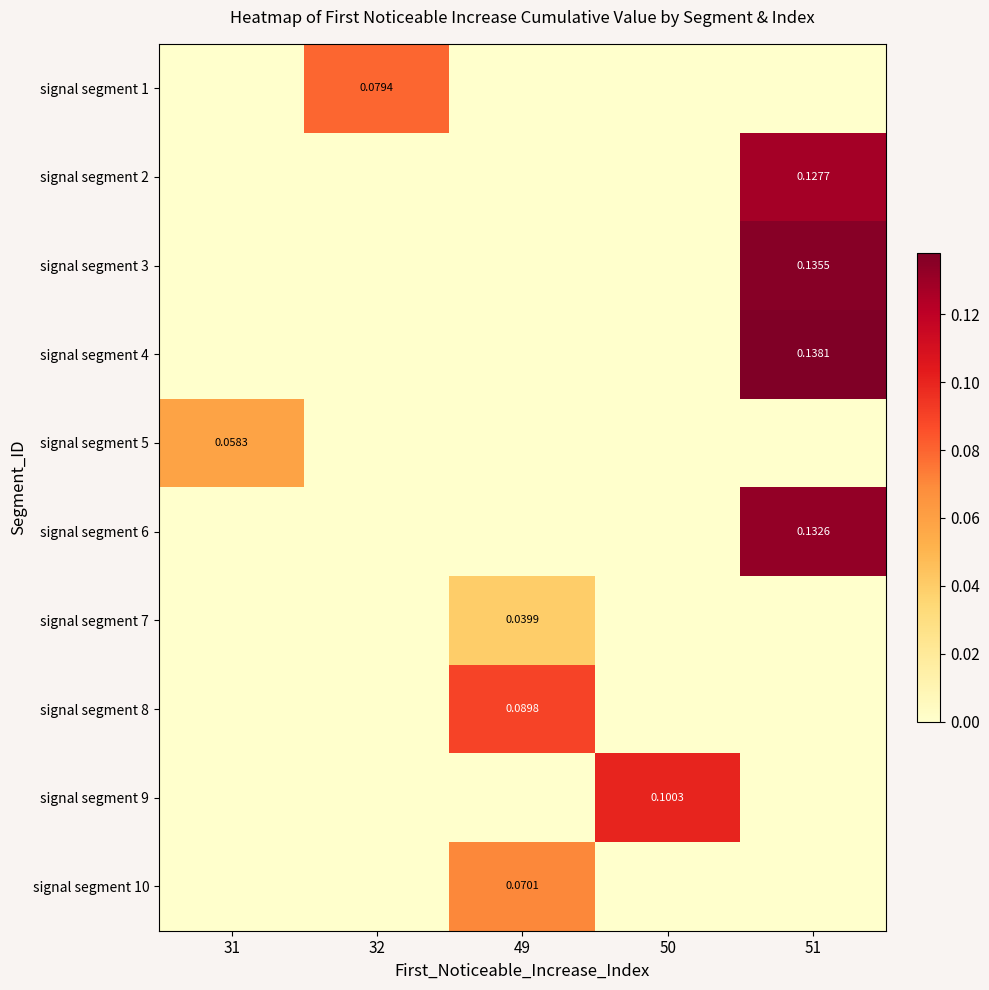

What is the maximum value shown in the chart?

0.1